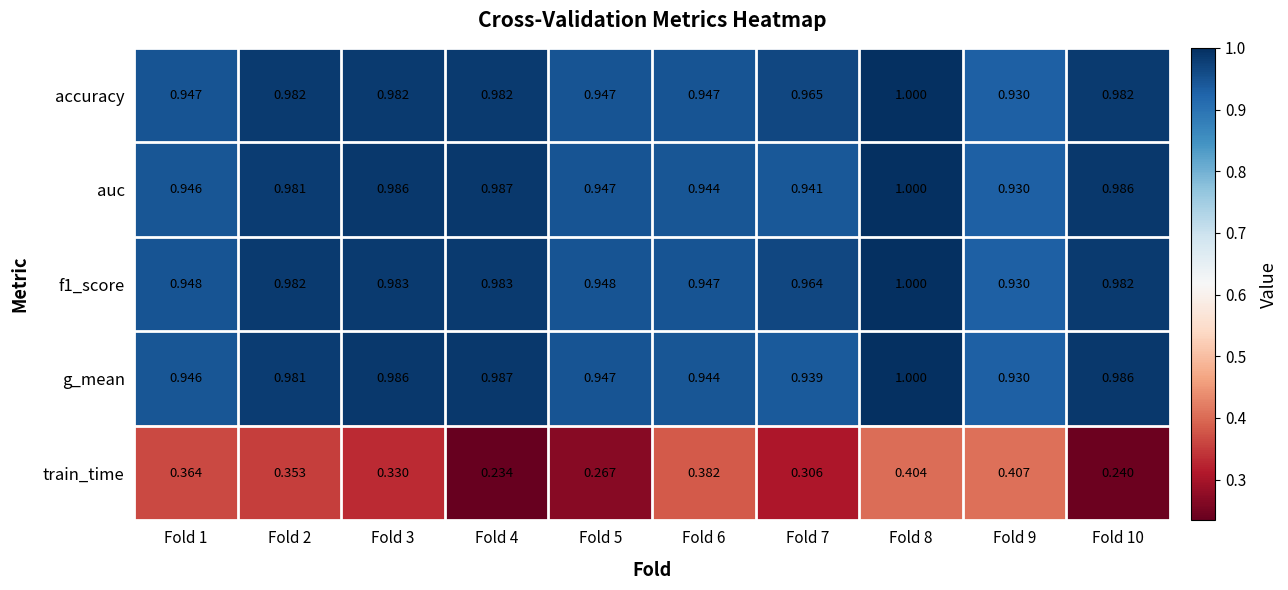

At how many categories does at least one series exceed 0?

10